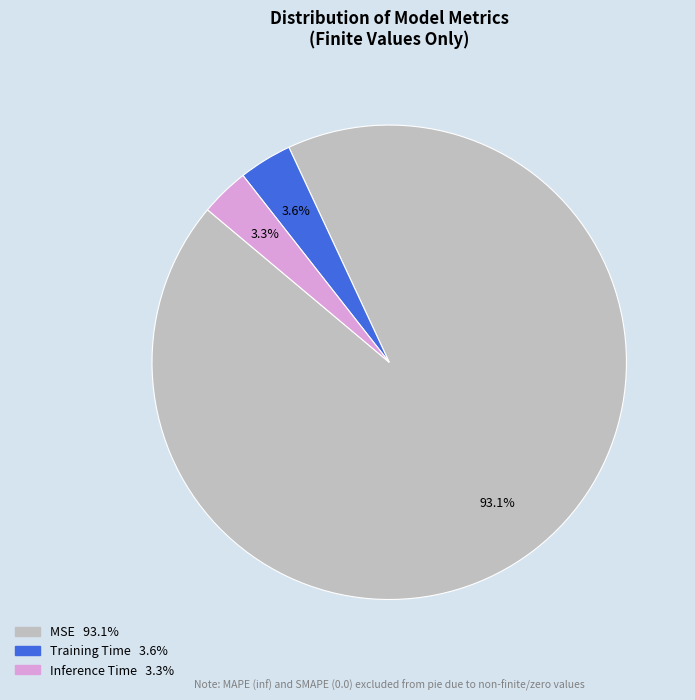

Is MSE the majority of the pie?

Yes